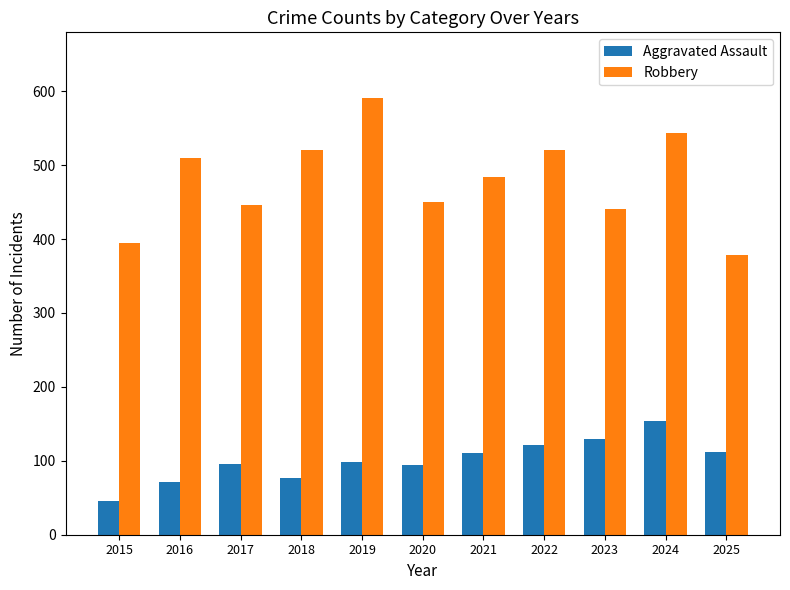

What are all the series names shown in the legend?

Aggravated Assault, Robbery